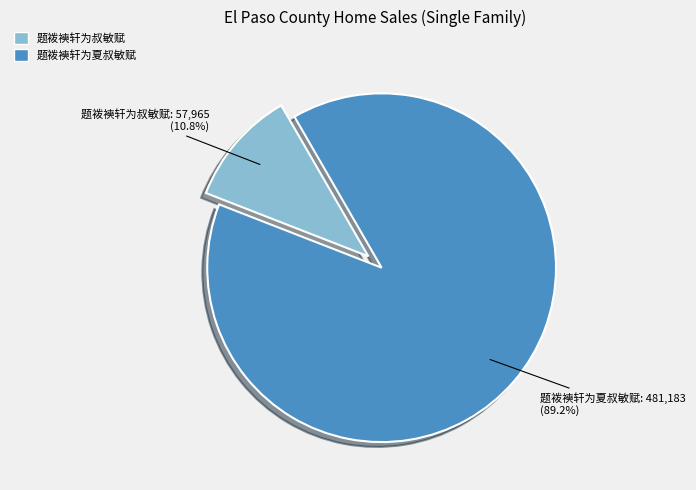

Is 题袯襫轩为夏叔敏赋 the majority of the pie?

Yes